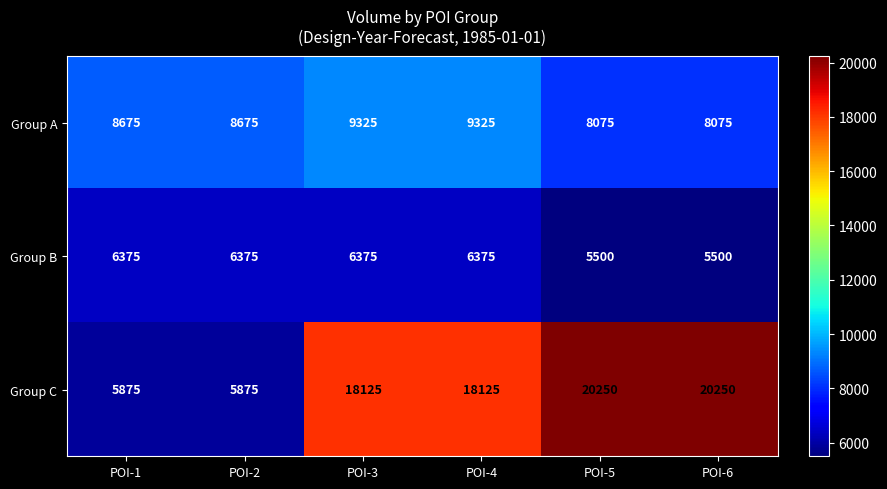

At how many categories does at least one series exceed 8832?

4